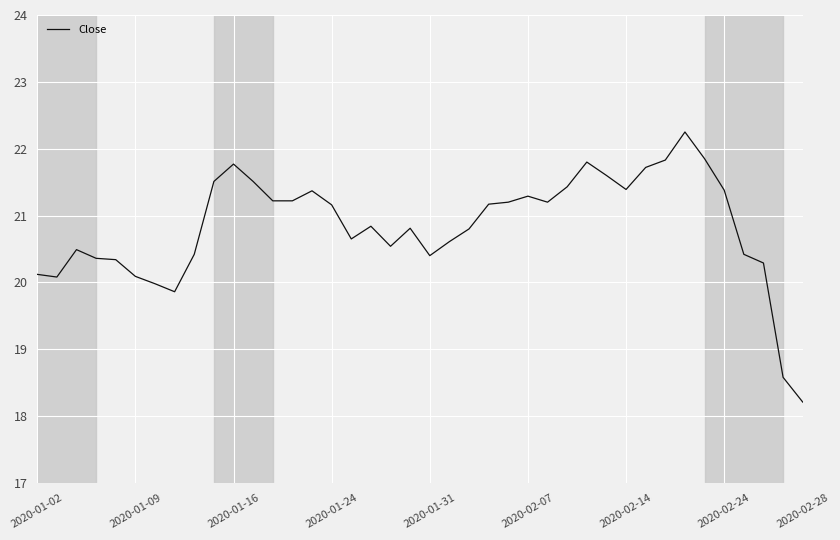

What is the minimum value shown in the chart?

18.2